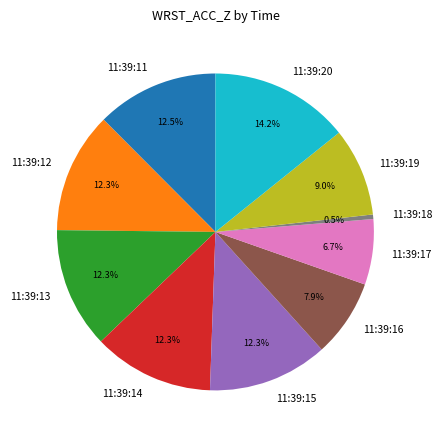

Which slice is the smallest?

11:39:18